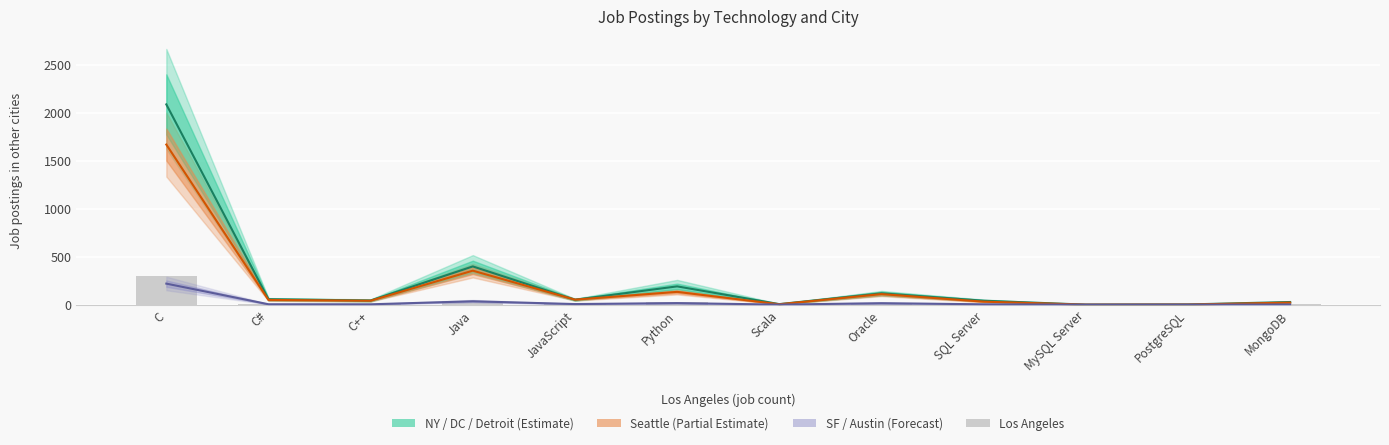

Which category has the lowest value in the New York / Washington DC / Detroit series?

MySQL Server